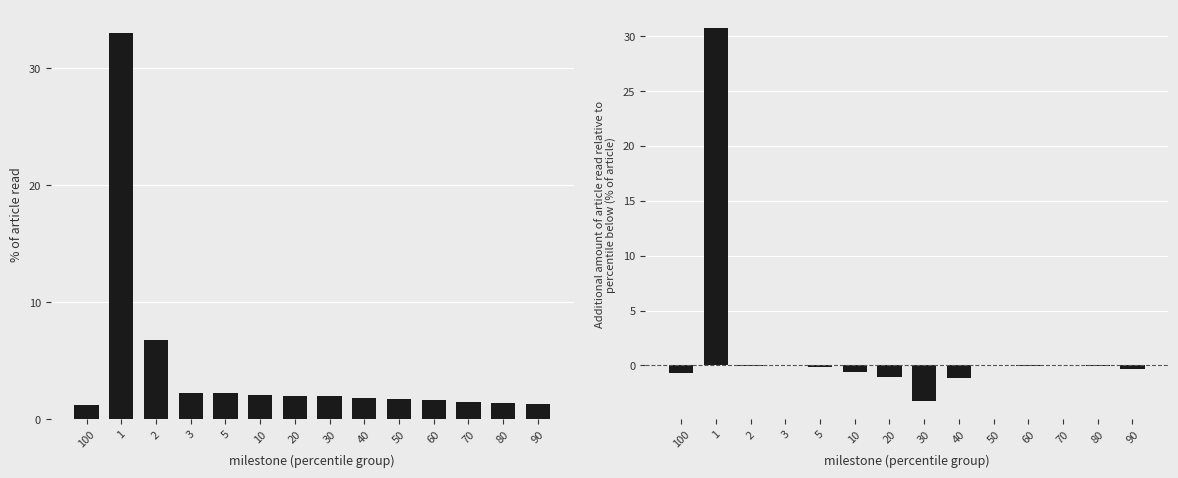

What is the label of the 14th bar from the left?

90